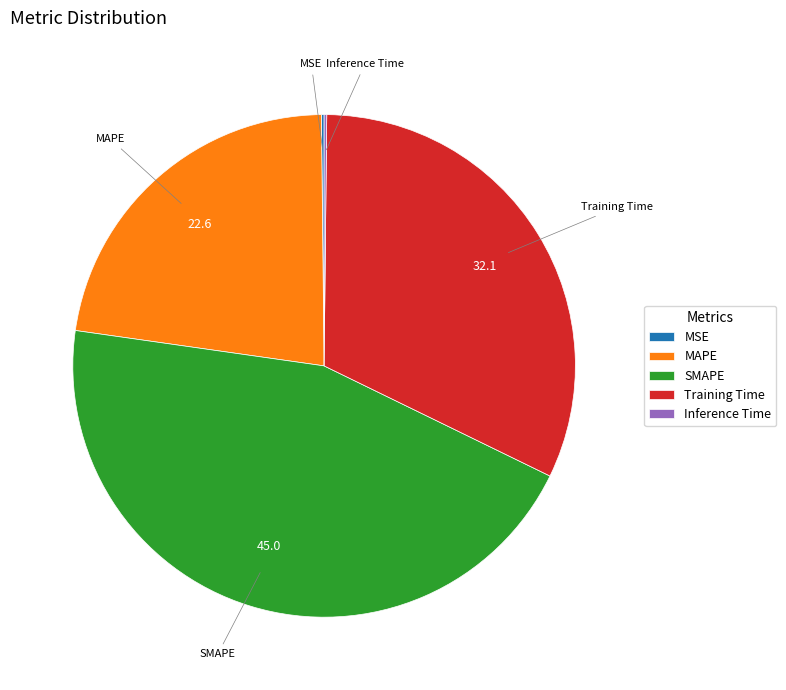

Approximately how many times larger is the value at SMAPE compared to Training Time?

1.4